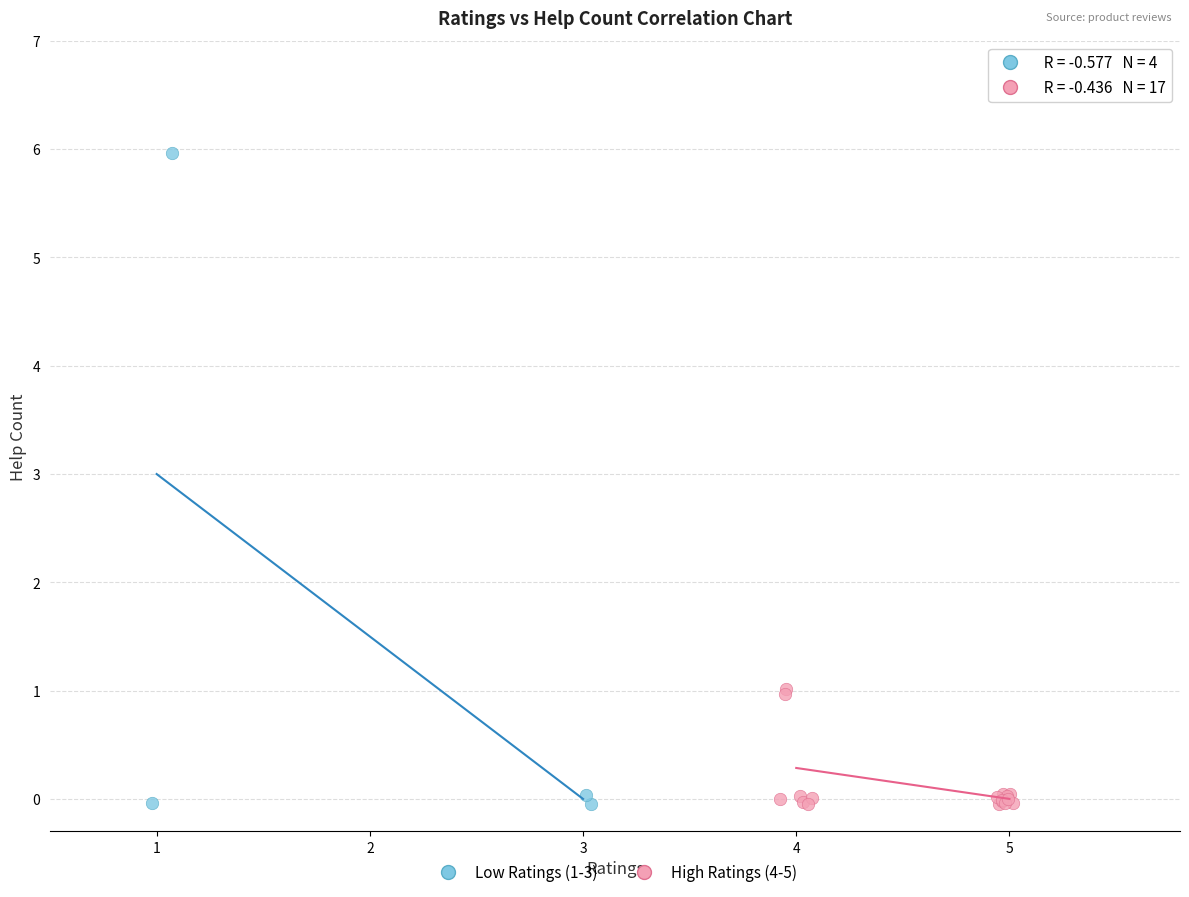

Which series has the largest Y range (max minus min)?

Low Ratings (1-3)